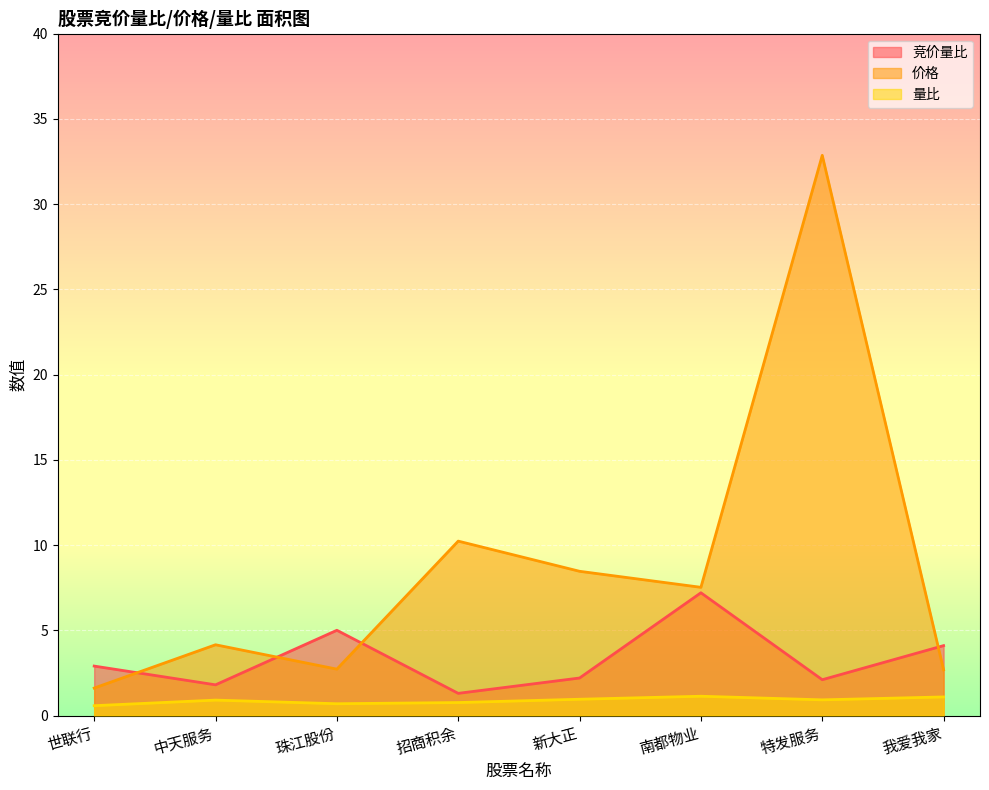

What is the difference between the second highest and second lowest values in the 价格 series?

7.6